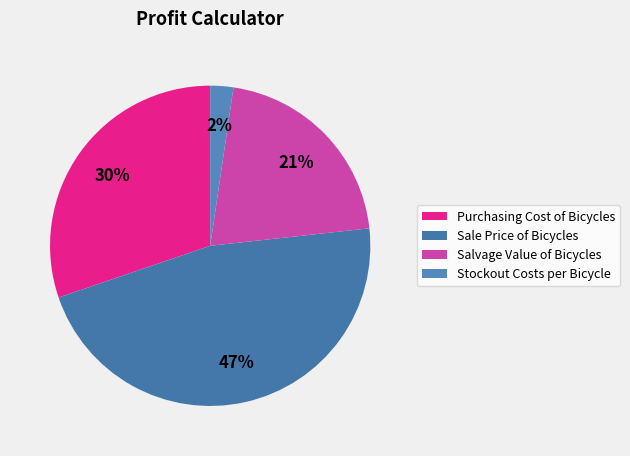

The Salvage Value of Bicycles slice represents 21% of the pie. True or false?

True